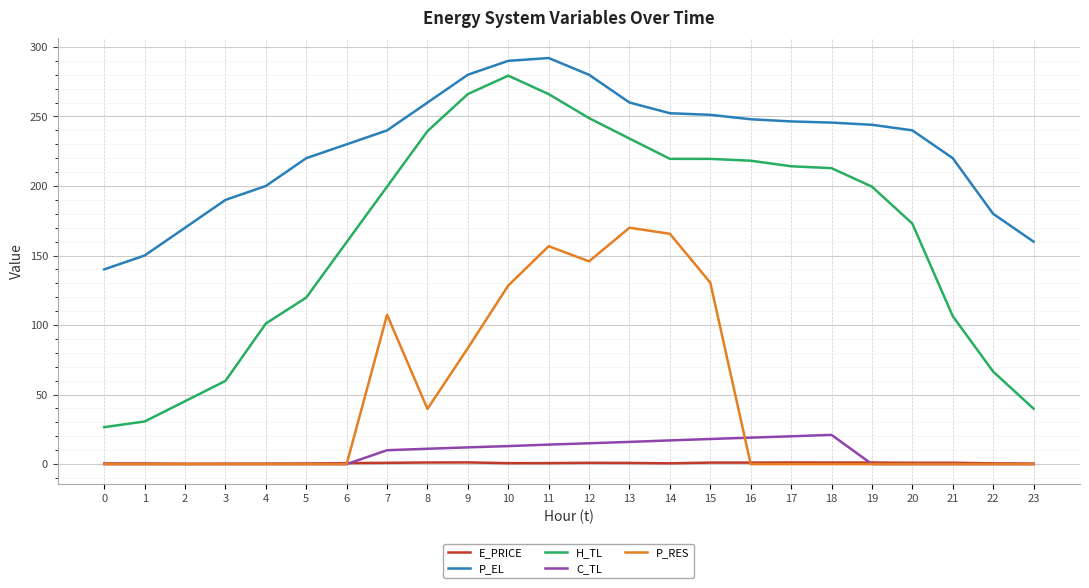

What is the maximum value for P_EL?

292.0